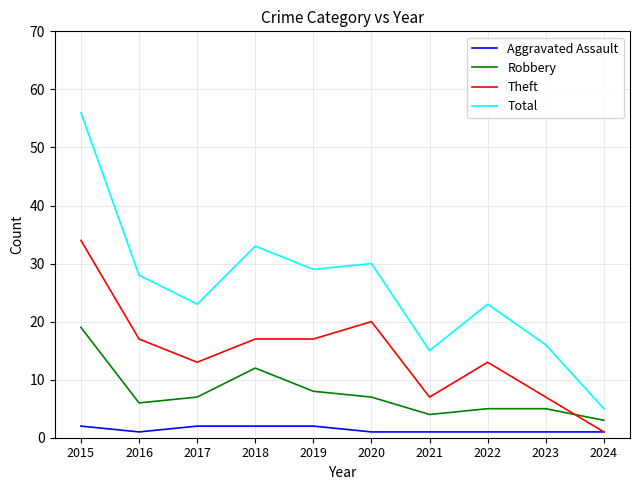

At which label does Theft first exceed 17?

2015